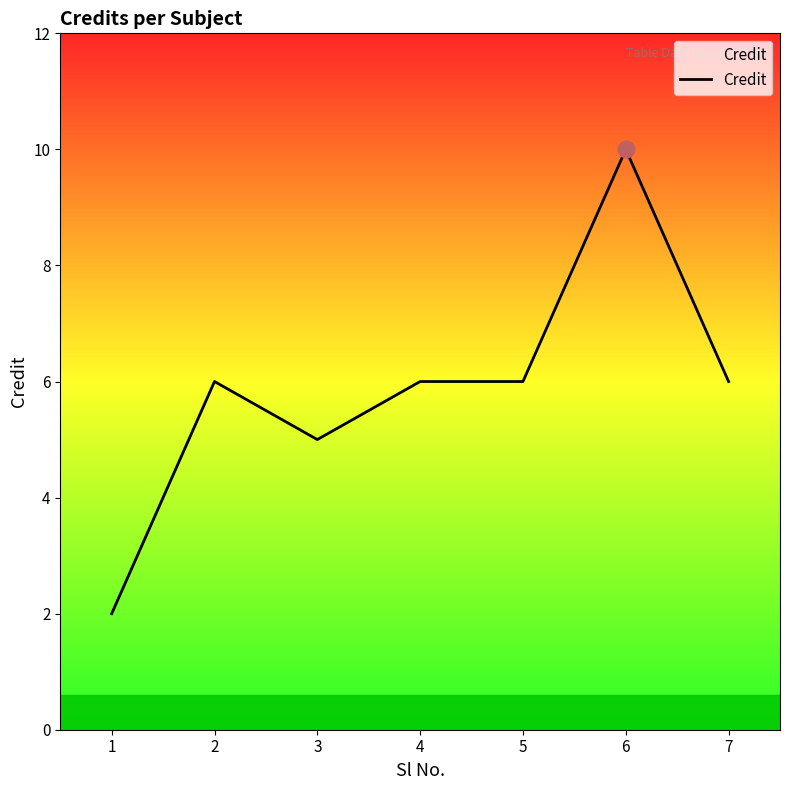

True or false: the data shows 1 at 1.

False